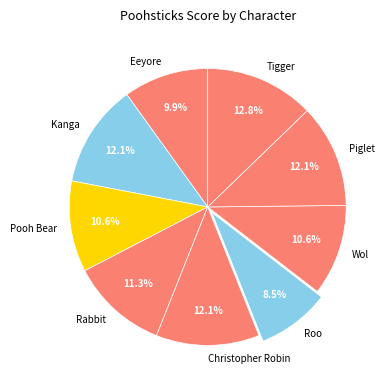

How many segments does this pie chart have?

9